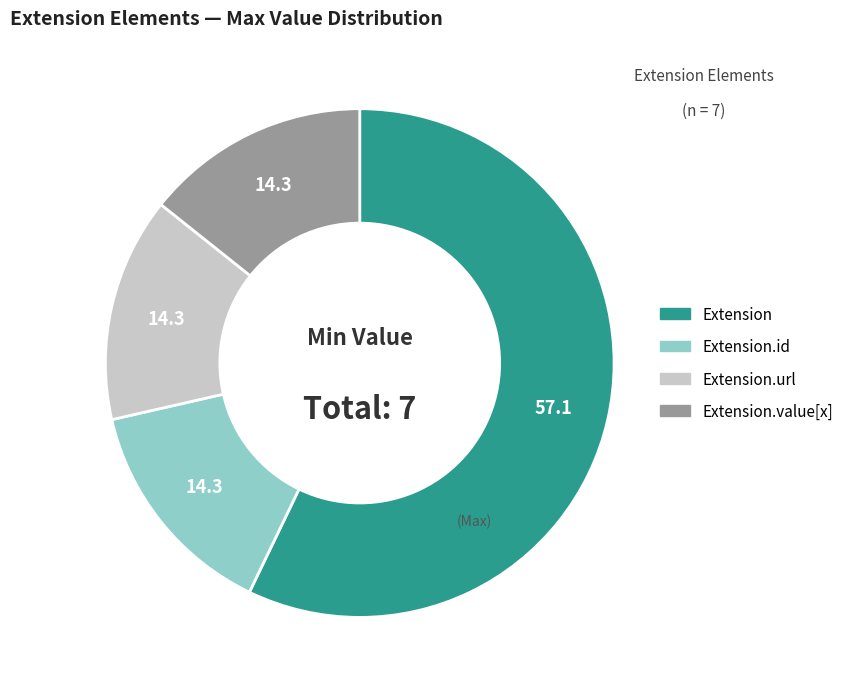

Is there any slice that represents more than half of the pie?

Yes